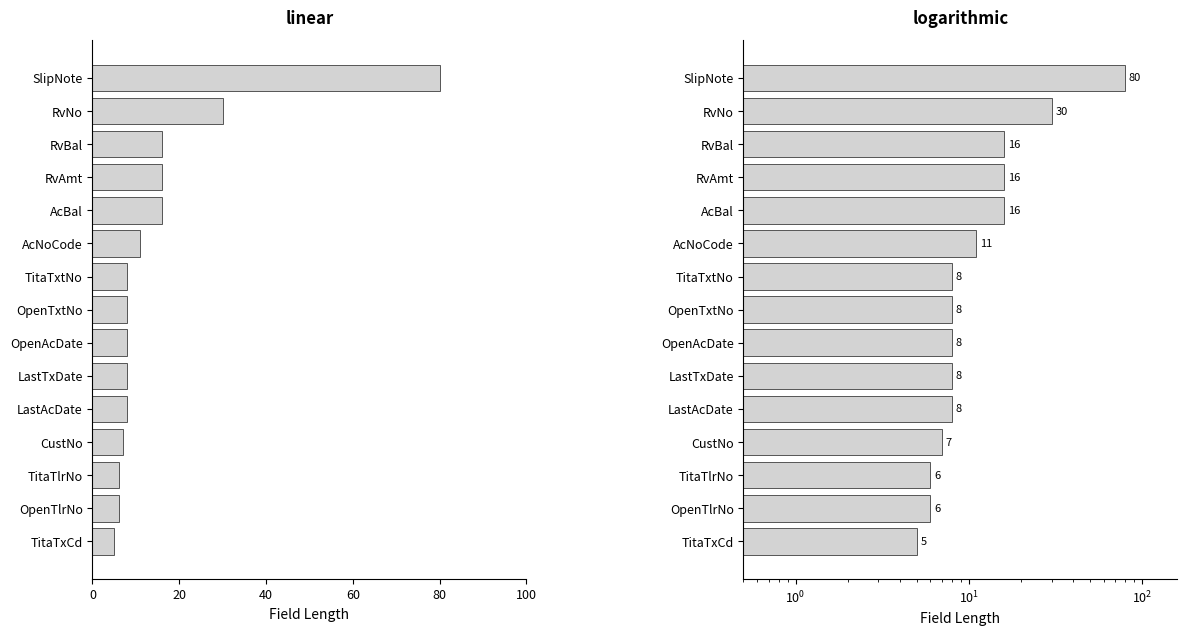

The value at TitaTlrNo is 2. True or false?

False